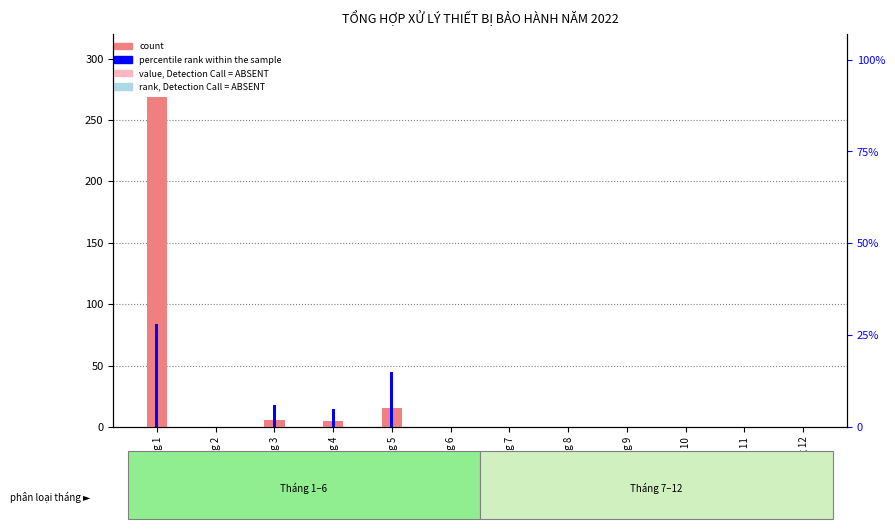

Which label corresponds to the smallest value in the chart?

Tháng 2